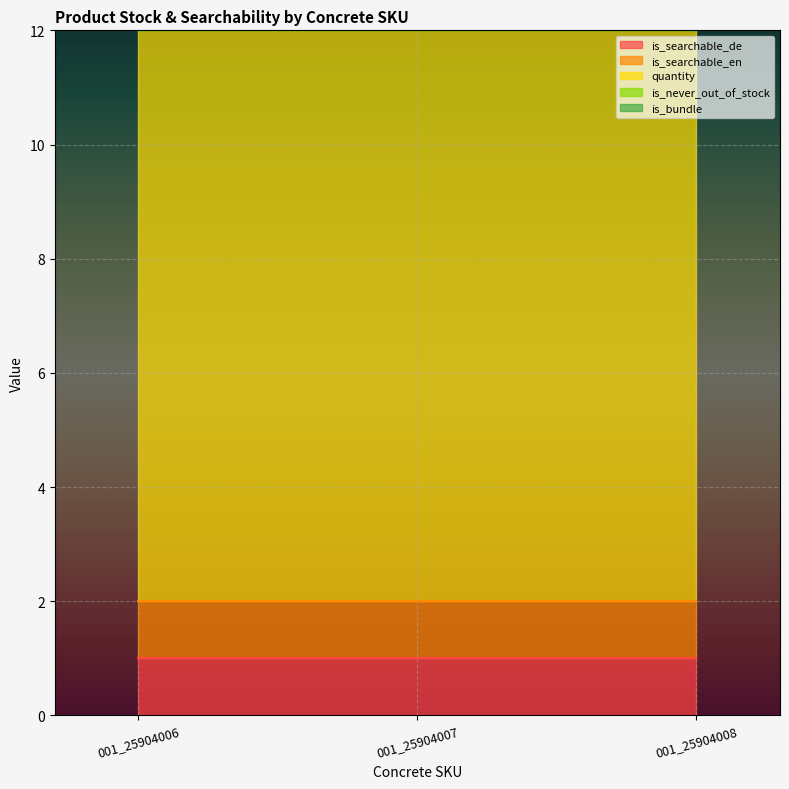

The is_never_out_of_stock series shows 0 at 001_25904007. True or false?

True